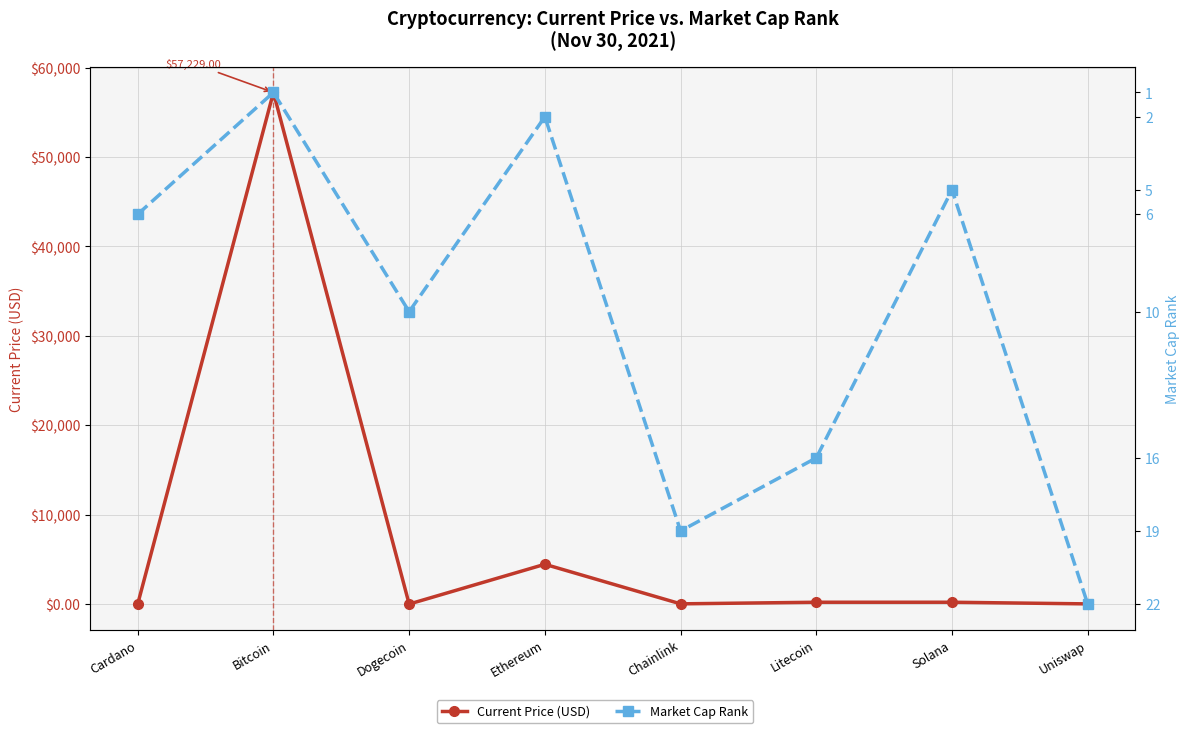

How many data points in Market Cap Rank are above 10?

3